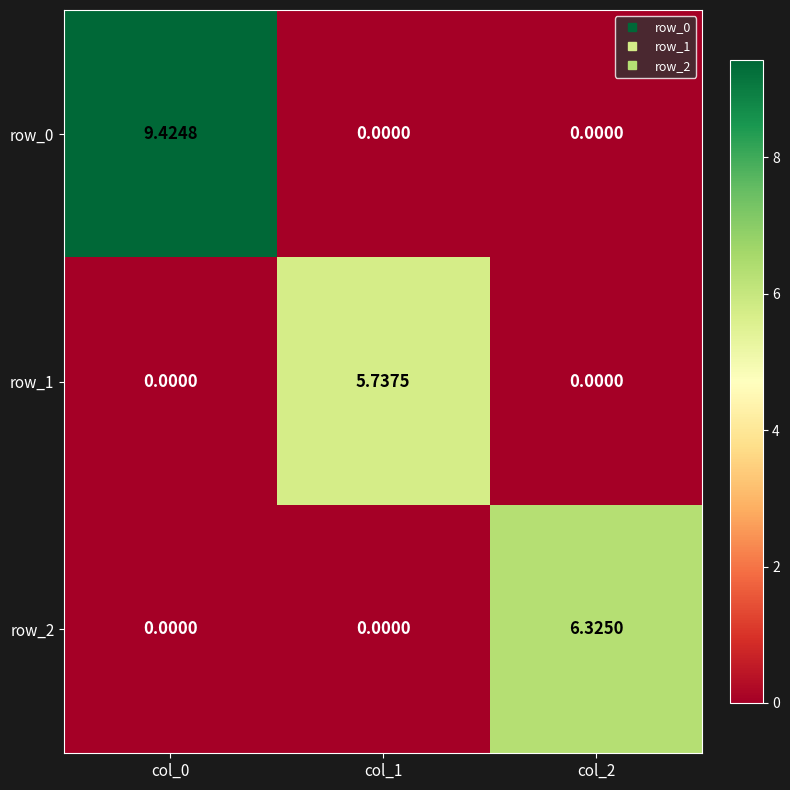

At how many categories does at least one series exceed 1?

3